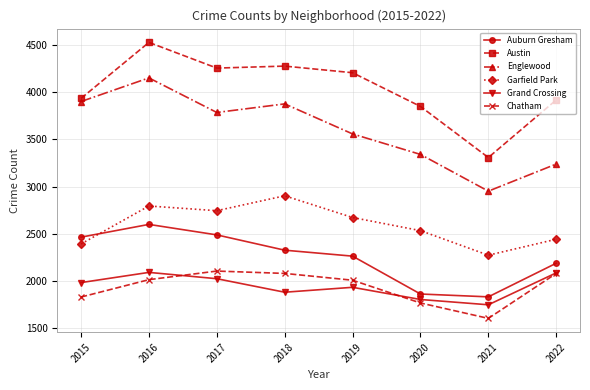

What is the sum of all Grand Crossing values?

15550